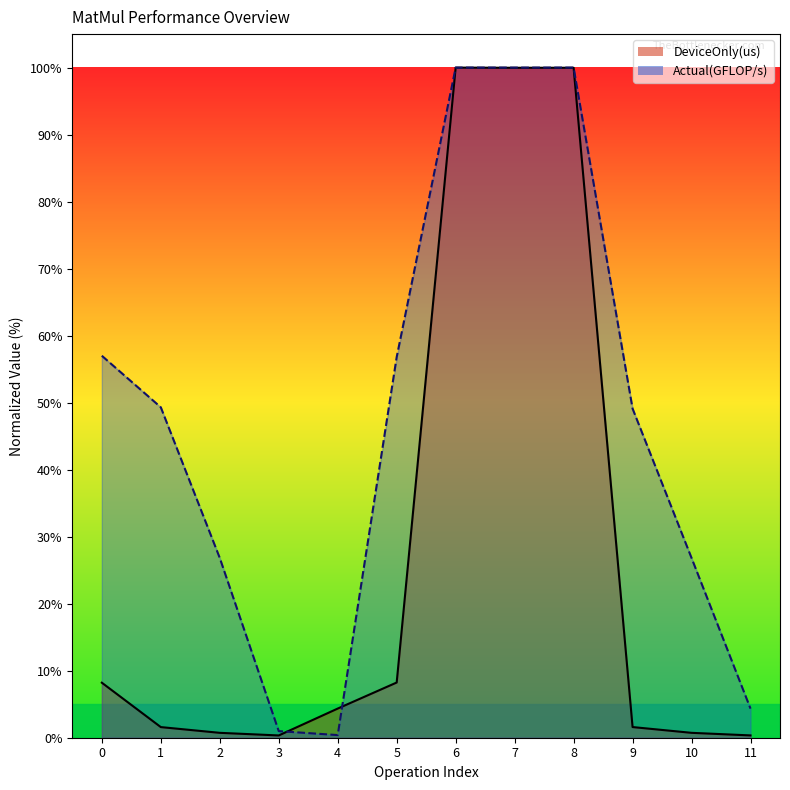

True or false: Actual(GFLOP/s) and DeviceOnly(us) intersect in this chart.

True